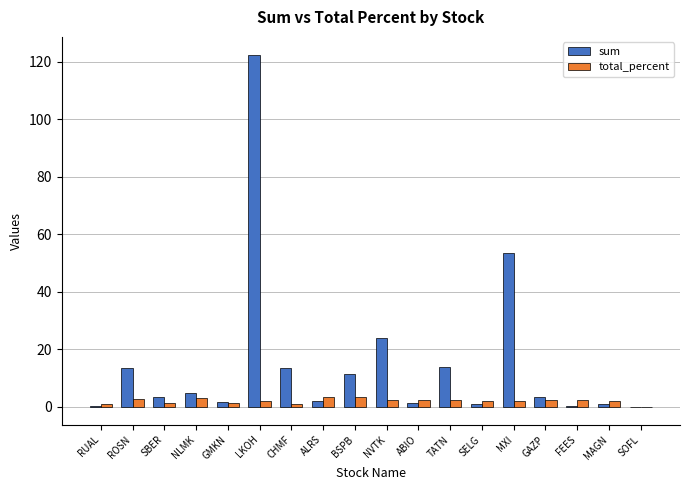

True or false: sum has a value of 53.5 at MXI.

True